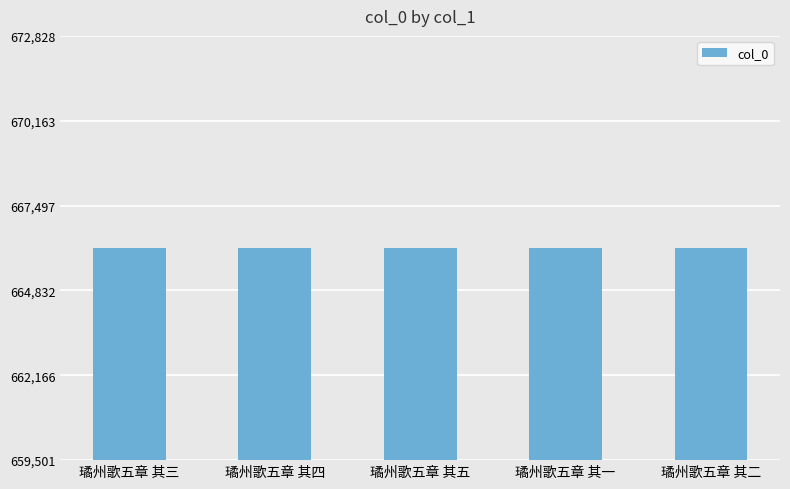

What is the ratio of the value at 璚州歌五章 其五 to the value at 璚州歌五章 其一?

1.0